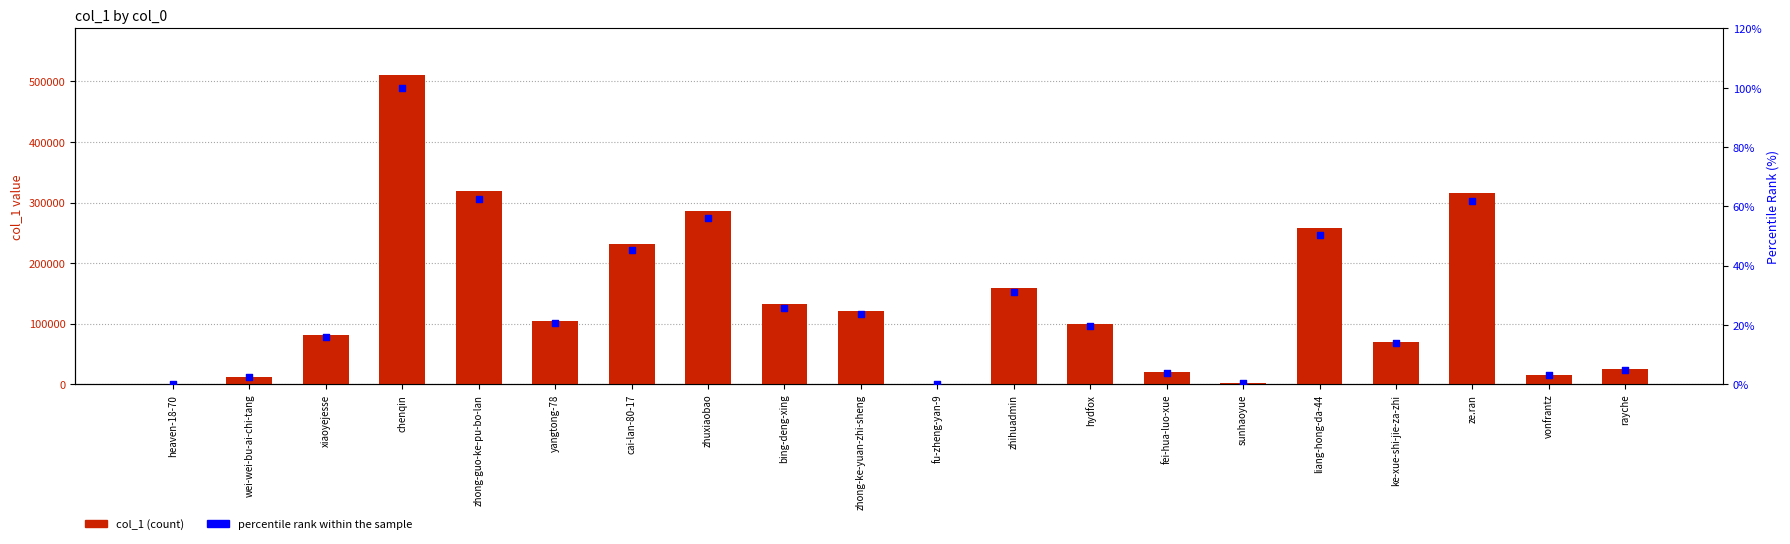

Which series reaches the maximum Y coordinate?

col_1